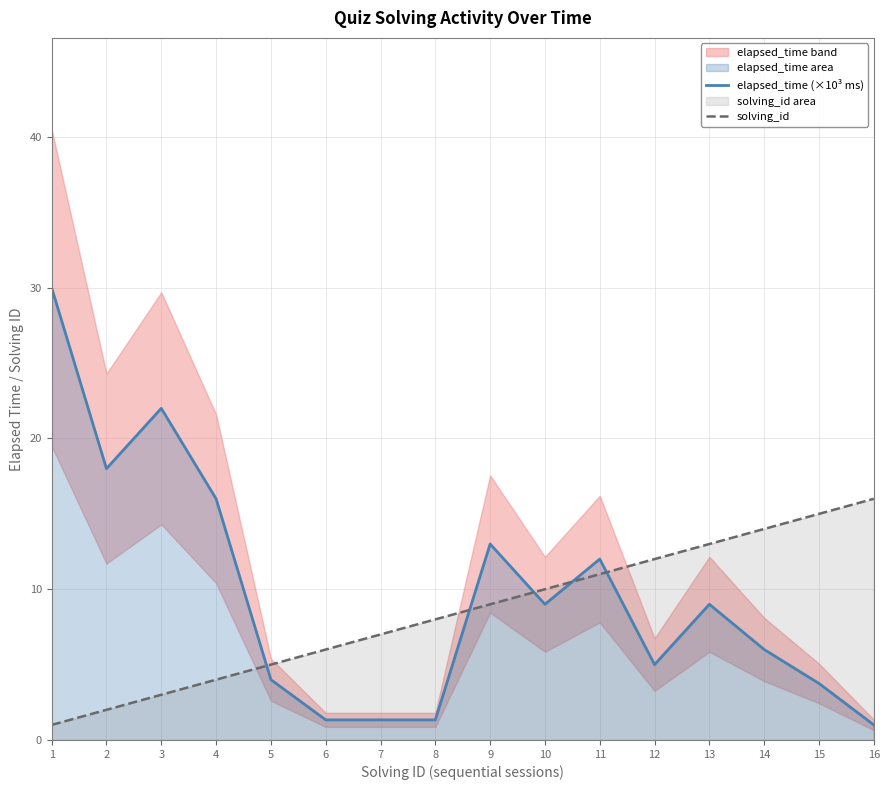

What is the minimum value for solving_id?

1.0